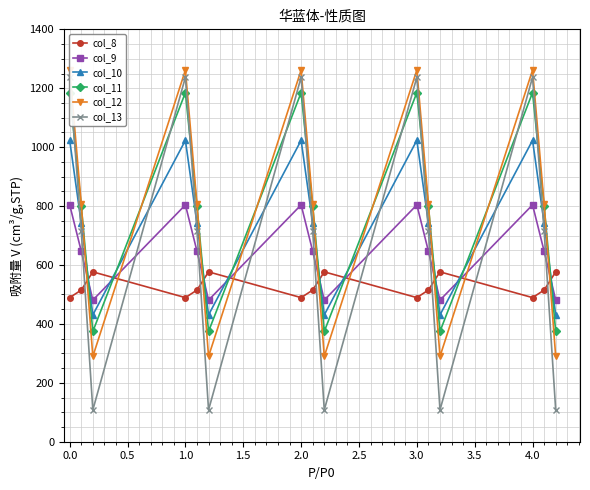

After their last crossing, which series has the higher values: col_9 or col_8?

col_8